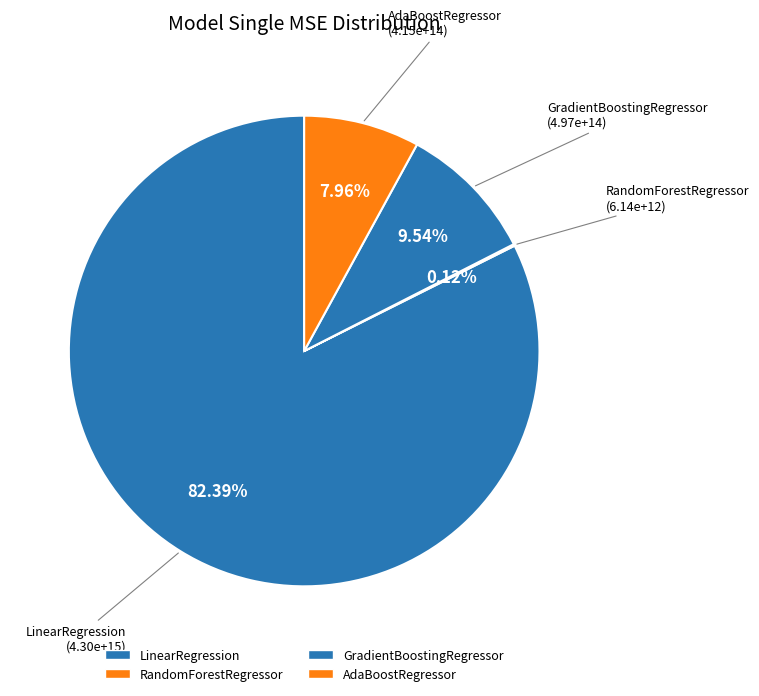

True or false: AdaBoostRegressor accounts for 2% of the total.

False